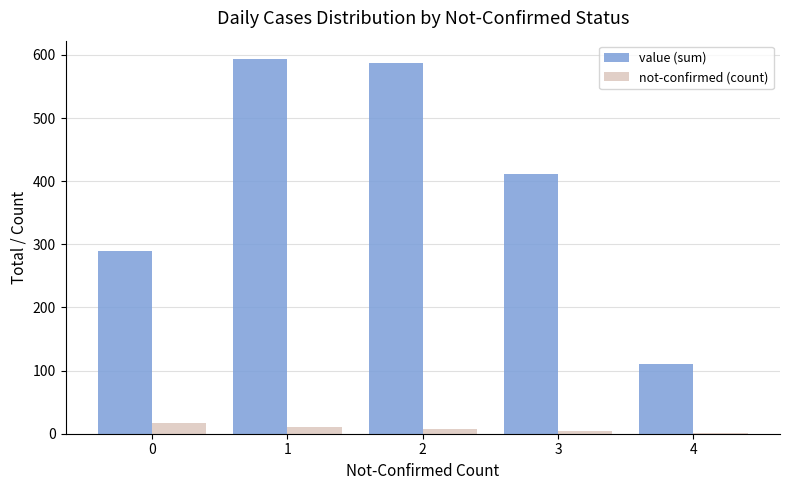

Which series has the largest total across all categories?

value (sum)